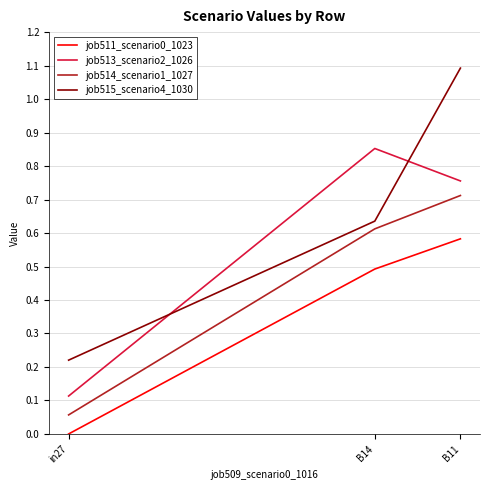

What is the sum of the job511_scenario0_1023 values at B14 and in27?

0.5